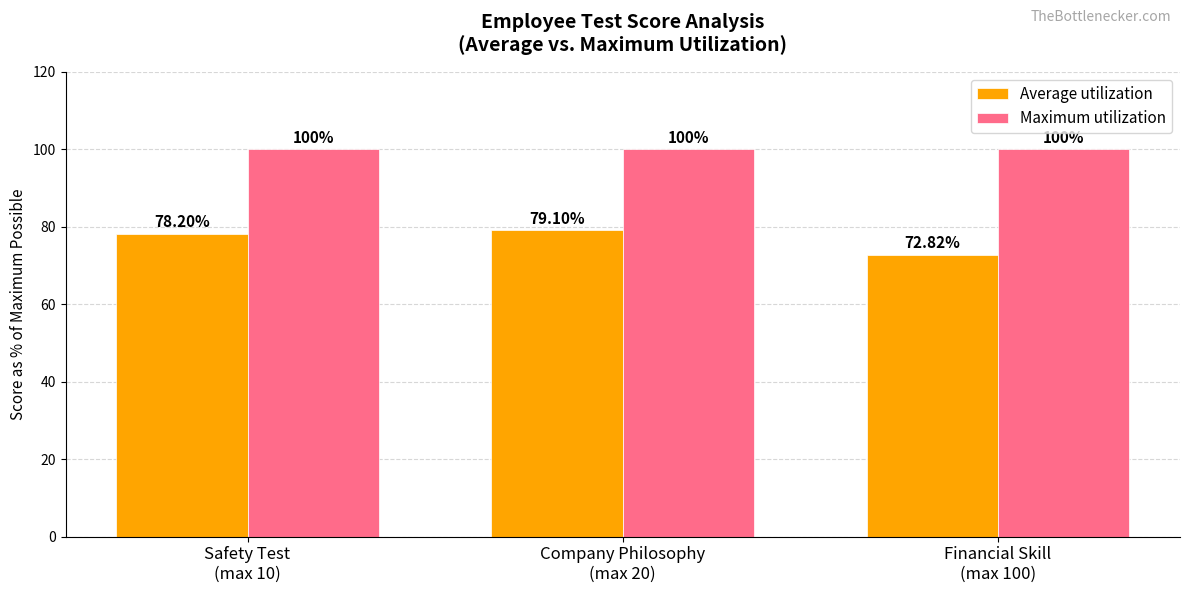

What is the sum of all Average utilization values?

230.1